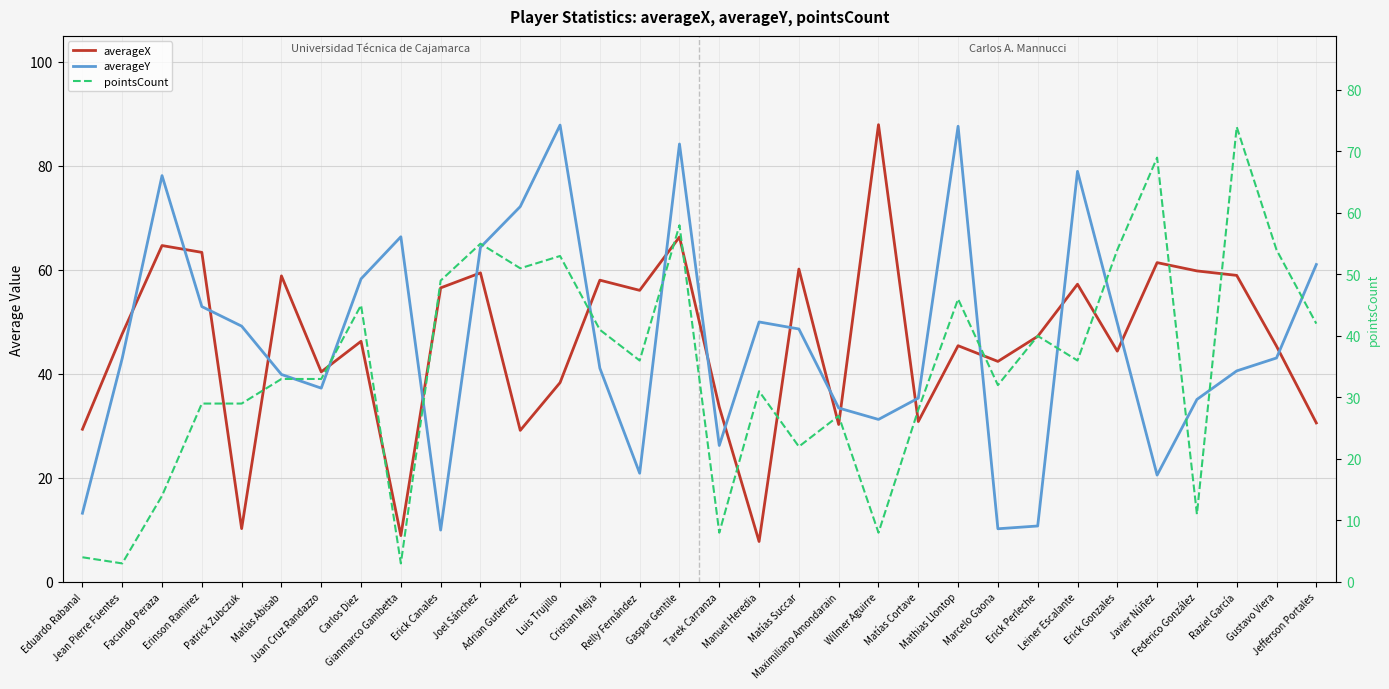

How many values in the pointsCount series exceed 36?

14